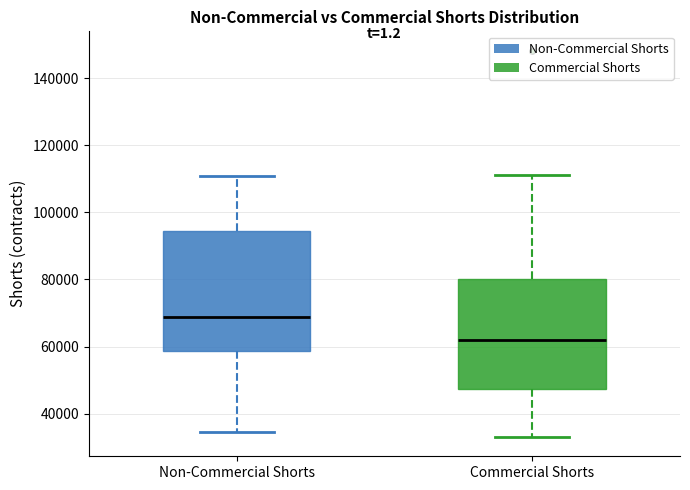

Which box is the tallest, from its lower edge to its upper edge?

Non-Commercial Shorts